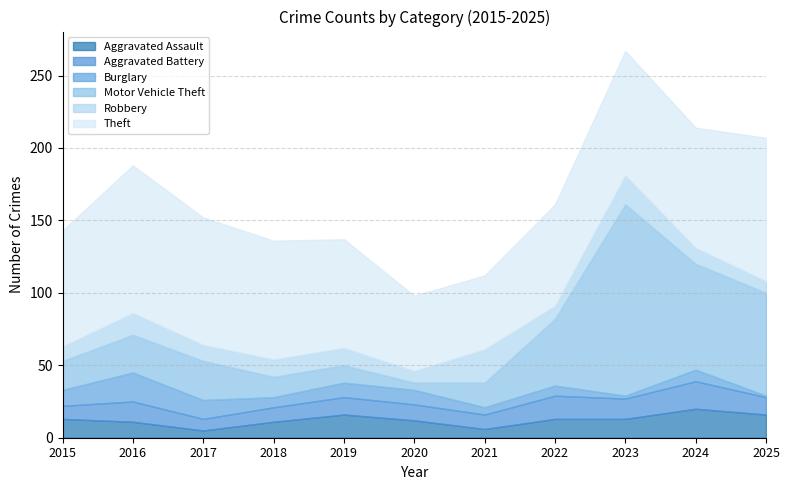

Rank the series by their maximum value, from highest to lowest.

Motor Vehicle Theft, Theft, Robbery, Aggravated Assault, Burglary, Aggravated Battery